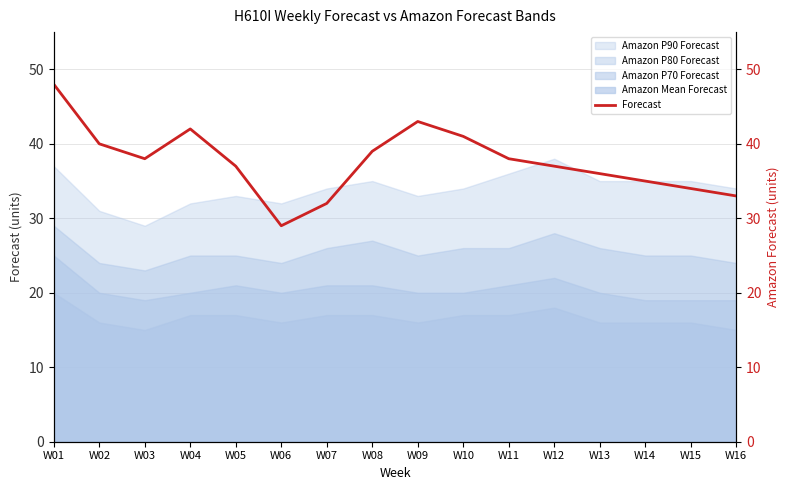

What is the ratio of the value at W12 to the value at W04?

0.9